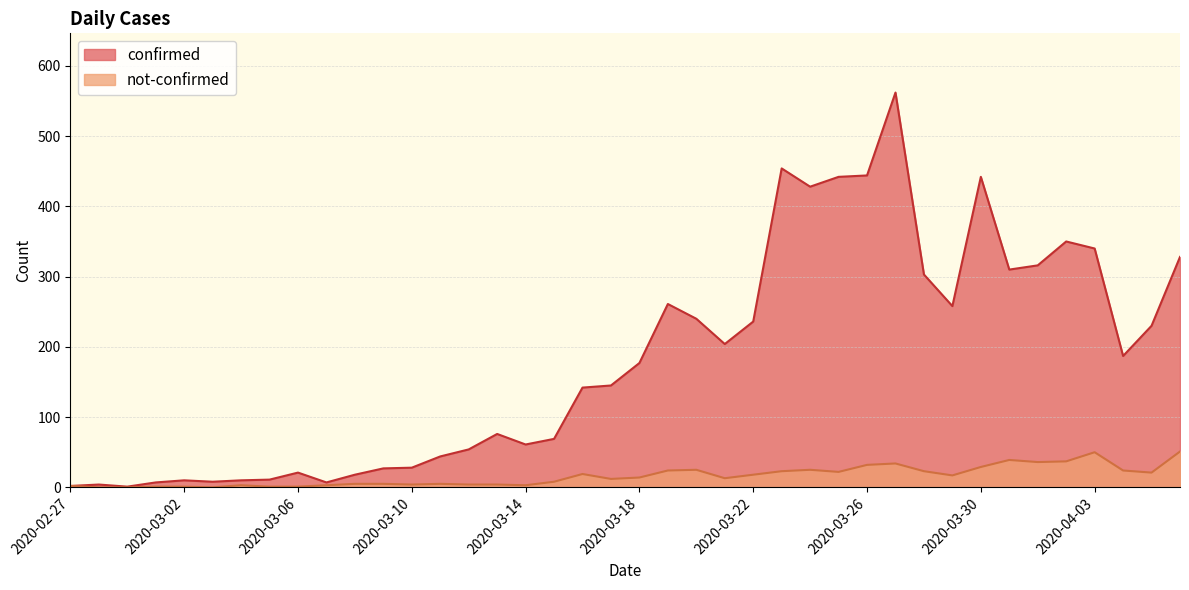

How many data points in confirmed are above 177?

19